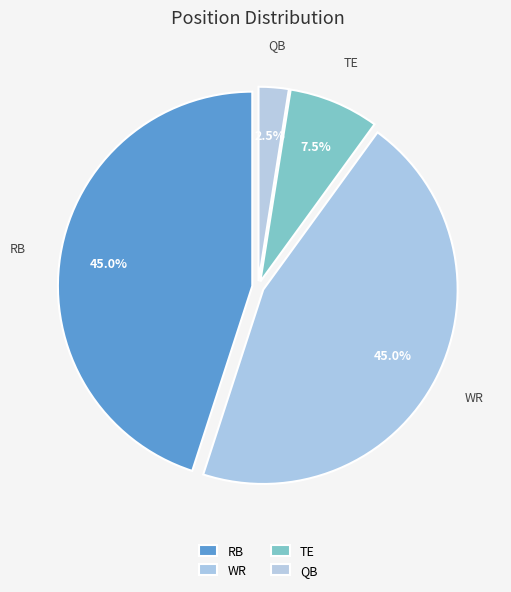

Rank the categories by value from lowest to highest.

QB, TE, RB, WR